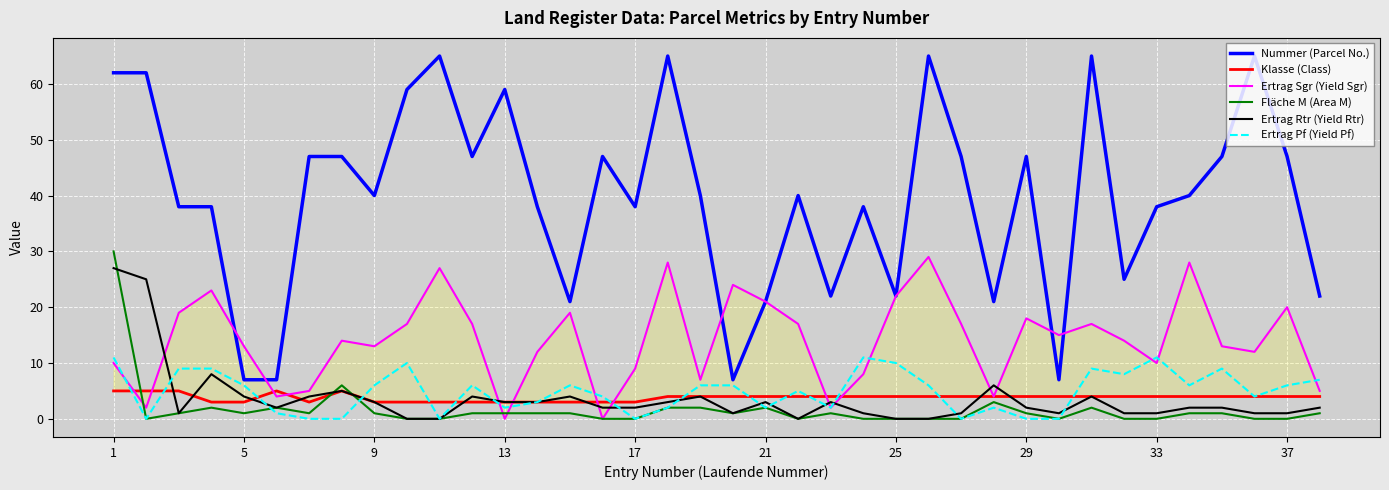

What is the highest value of the Nummer (Parcel No.) series?

65